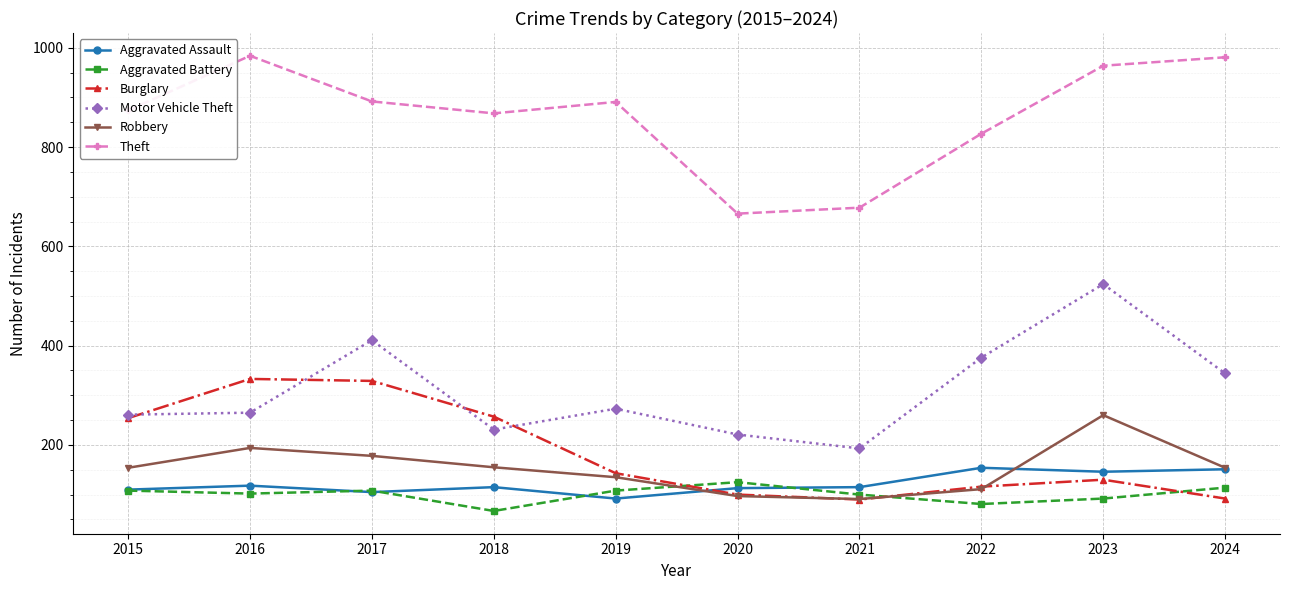

Between 2016 and 2018, which series saw the biggest shift?

Theft